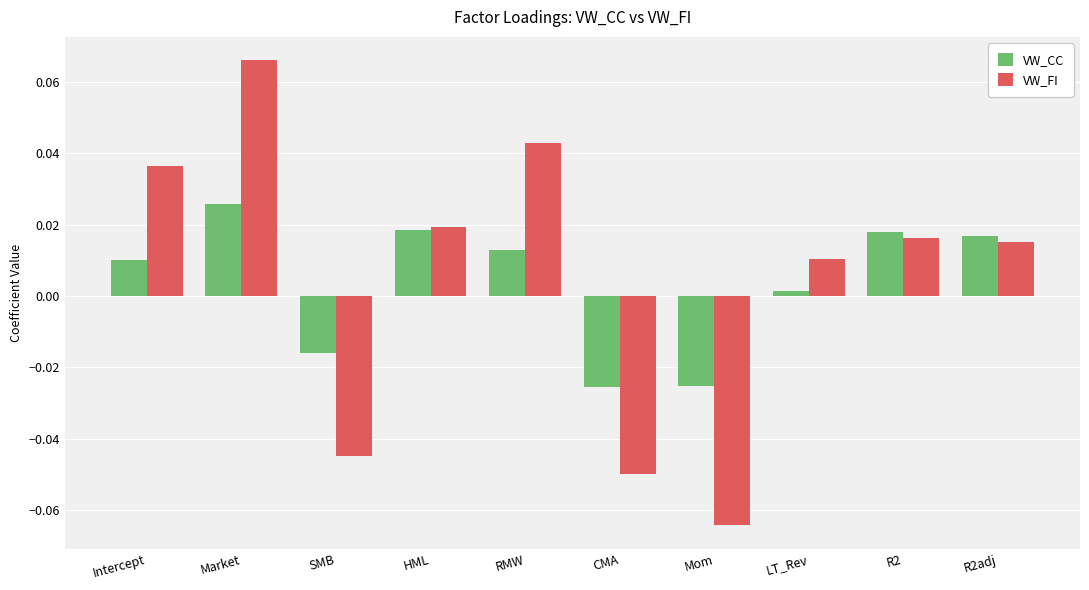

Which category has the lowest value across all series?

Mom